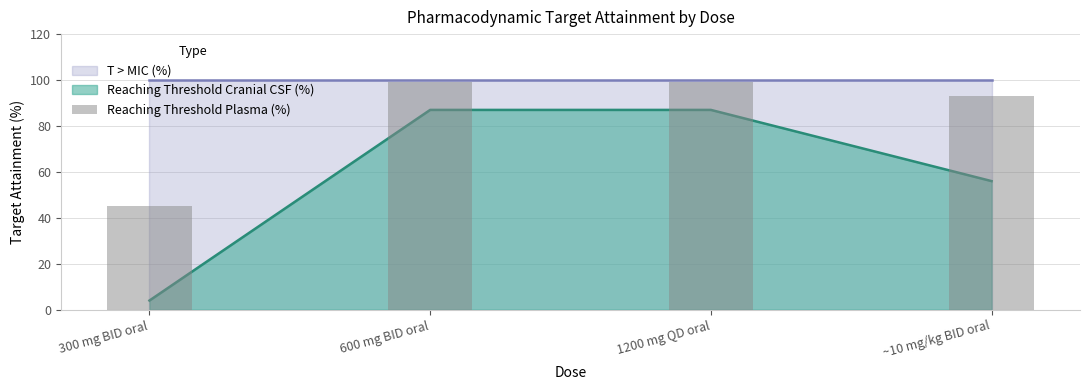

How many values are between 56 and 87?

3